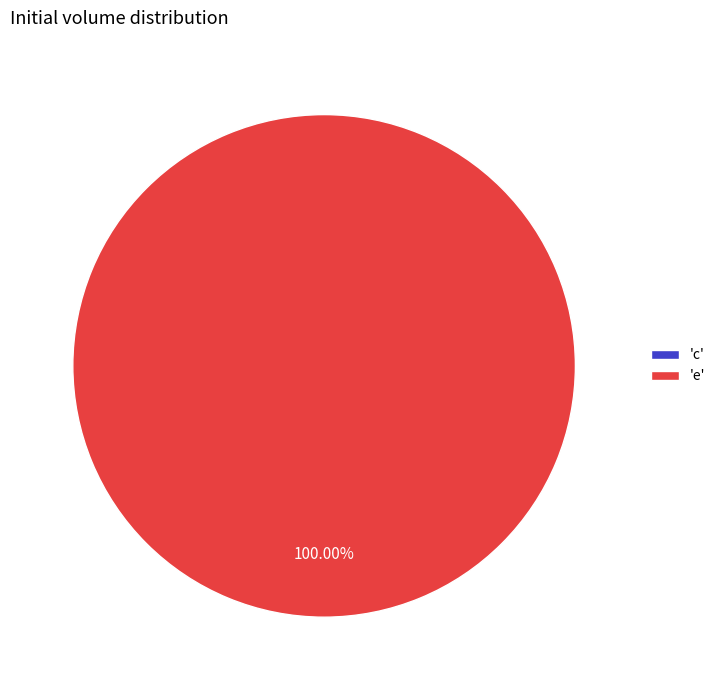

Combined, do e and c account for over 50%?

Yes